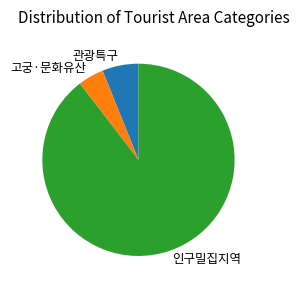

True or false: 인구밀집지역 accounts for 99% of the total.

False